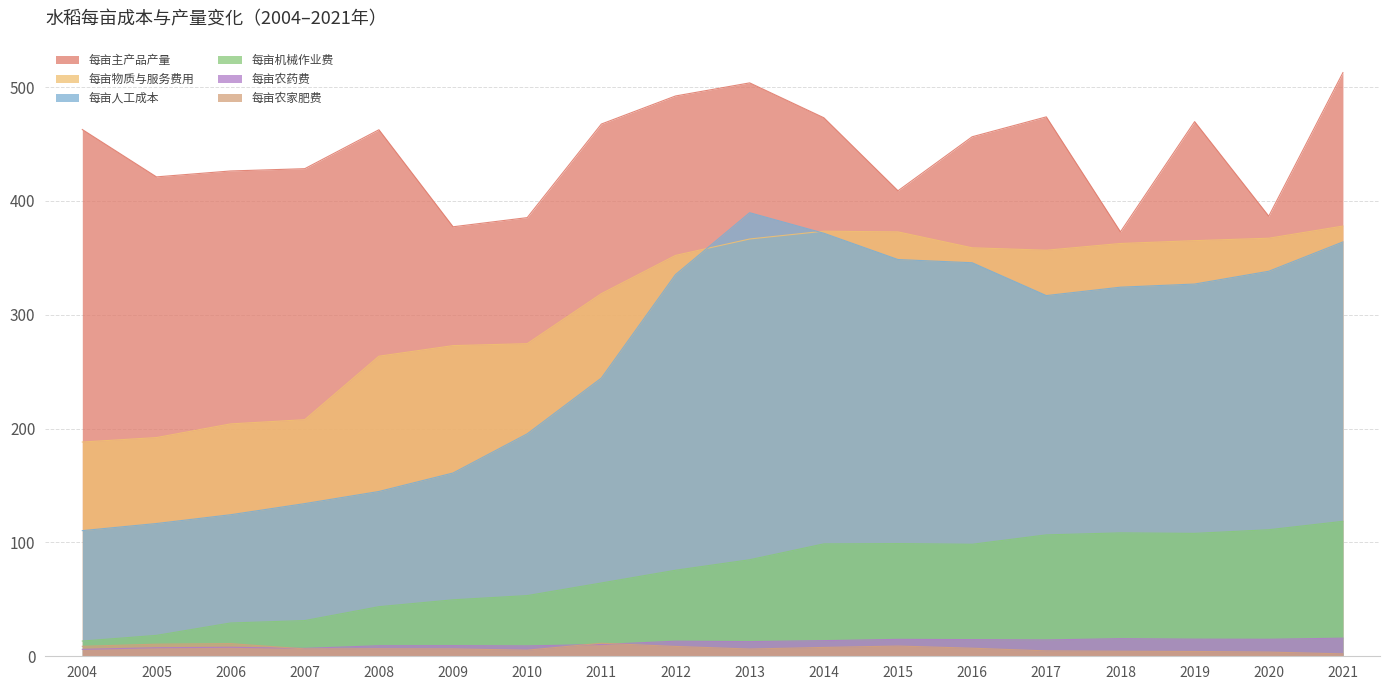

What are all the series names shown in the legend?

每亩主产品产量, 每亩物质与服务费用, 每亩人工成本, 每亩机械作业费, 每亩农药费, 每亩农家肥费